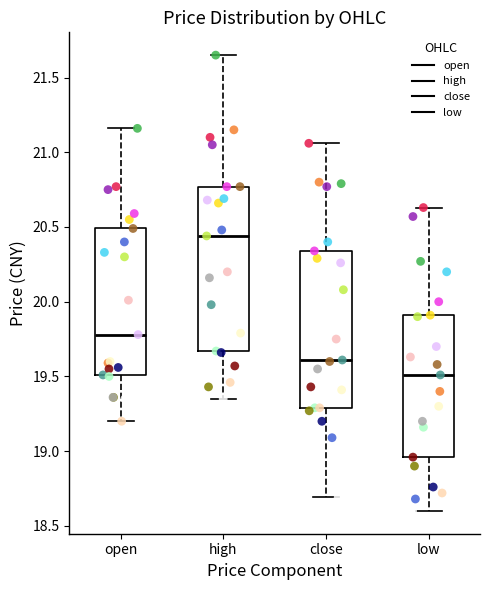

Which box's median line is the highest?

high